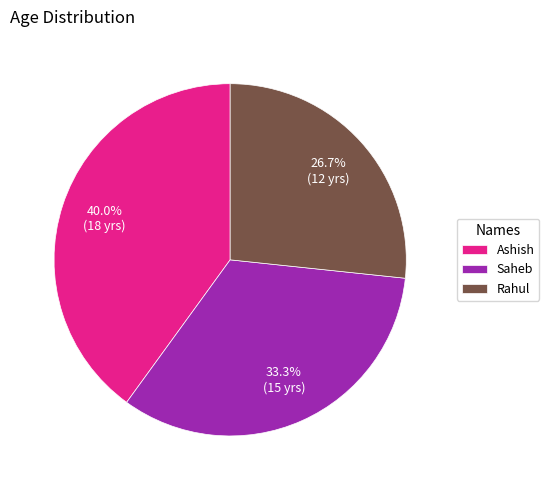

What is the largest slice in the pie chart?

Ashish